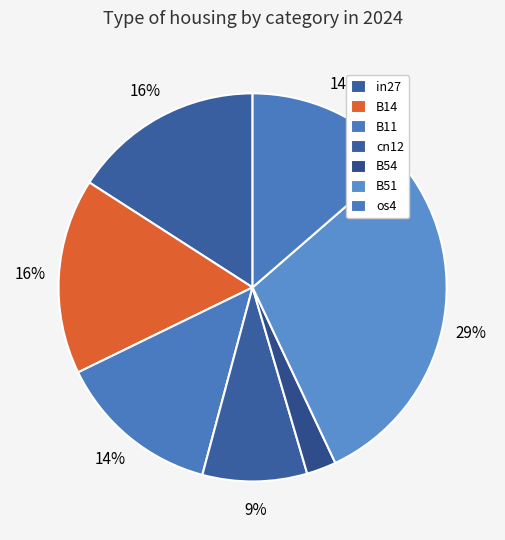

What is the total percentage of B54 and cn12?

11.2%